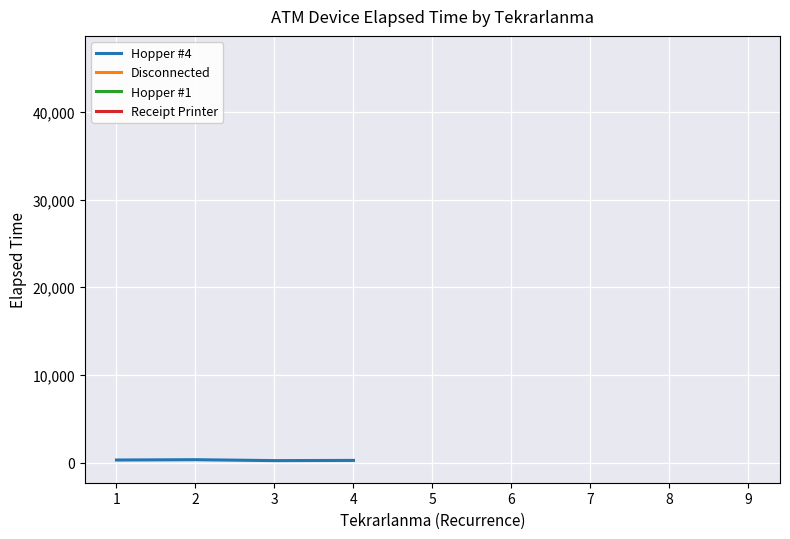

Which series has the widest spread of values?

Disconnected